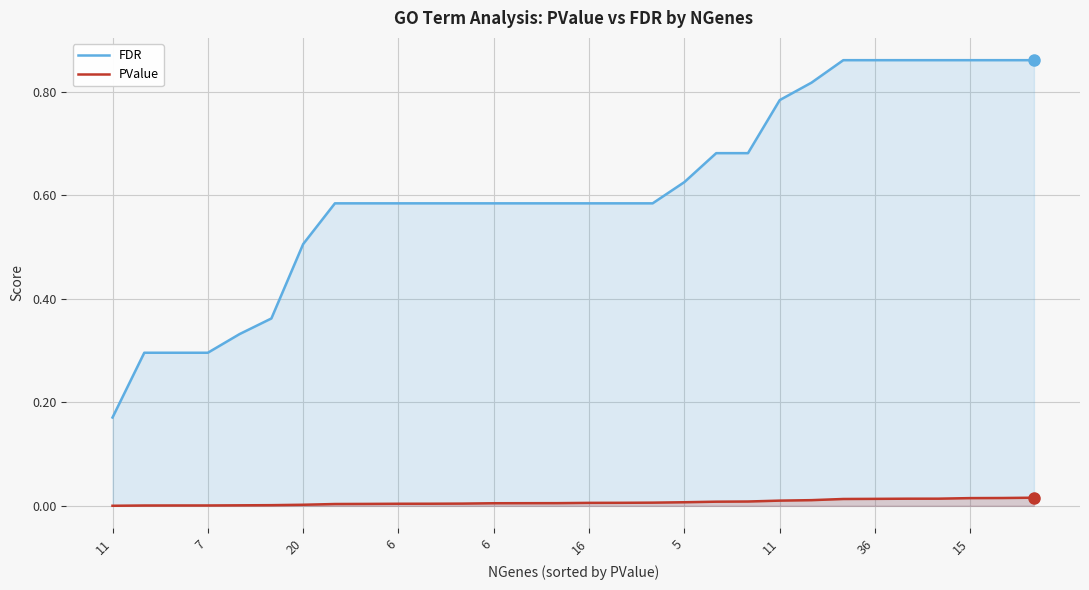

True or false: PValue and FDR intersect in this chart.

False